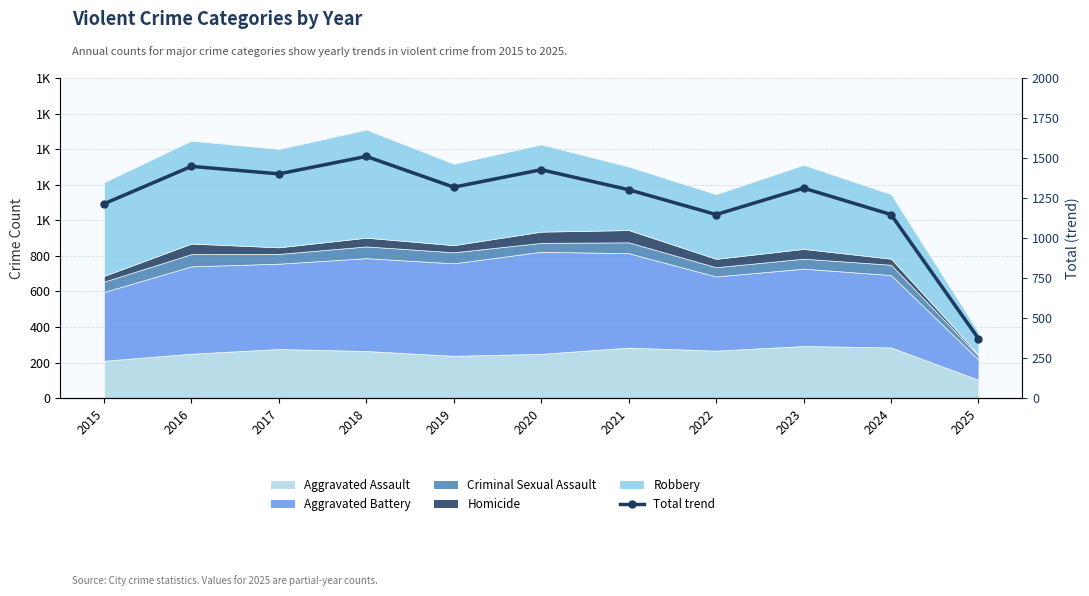

What is the value of the 11th point from the left?

372